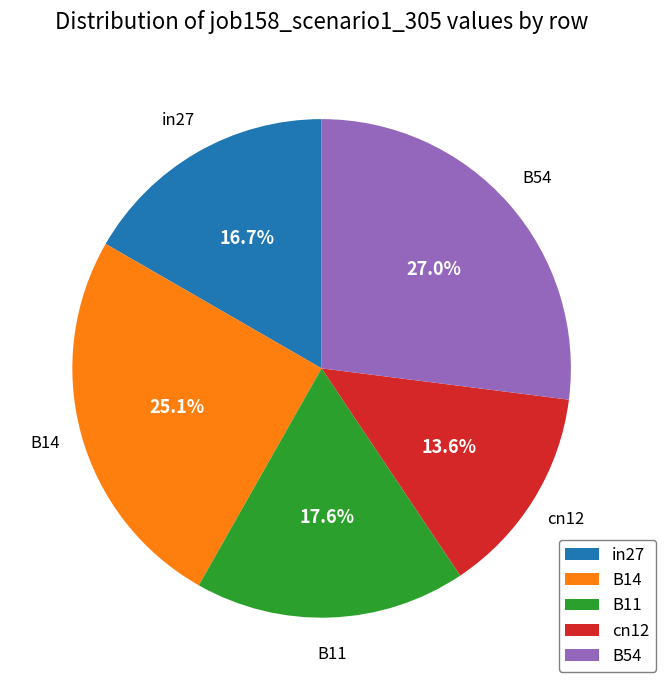

Is there any slice that represents more than half of the pie?

No